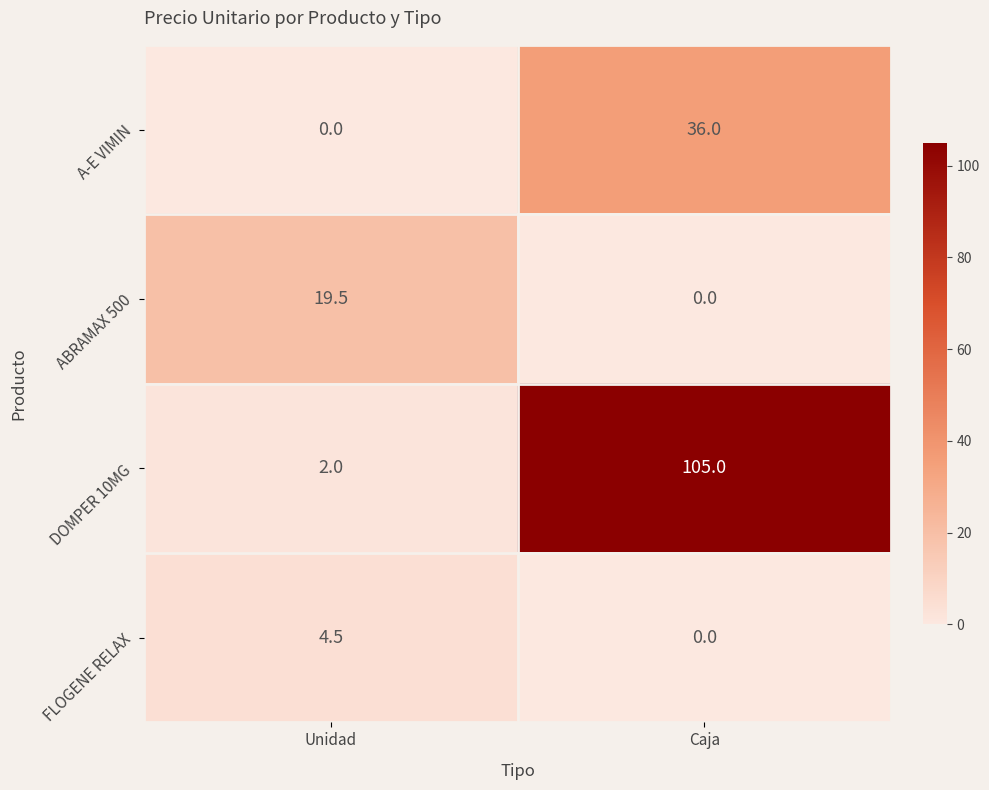

At which category is the sum across all series the highest?

Caja